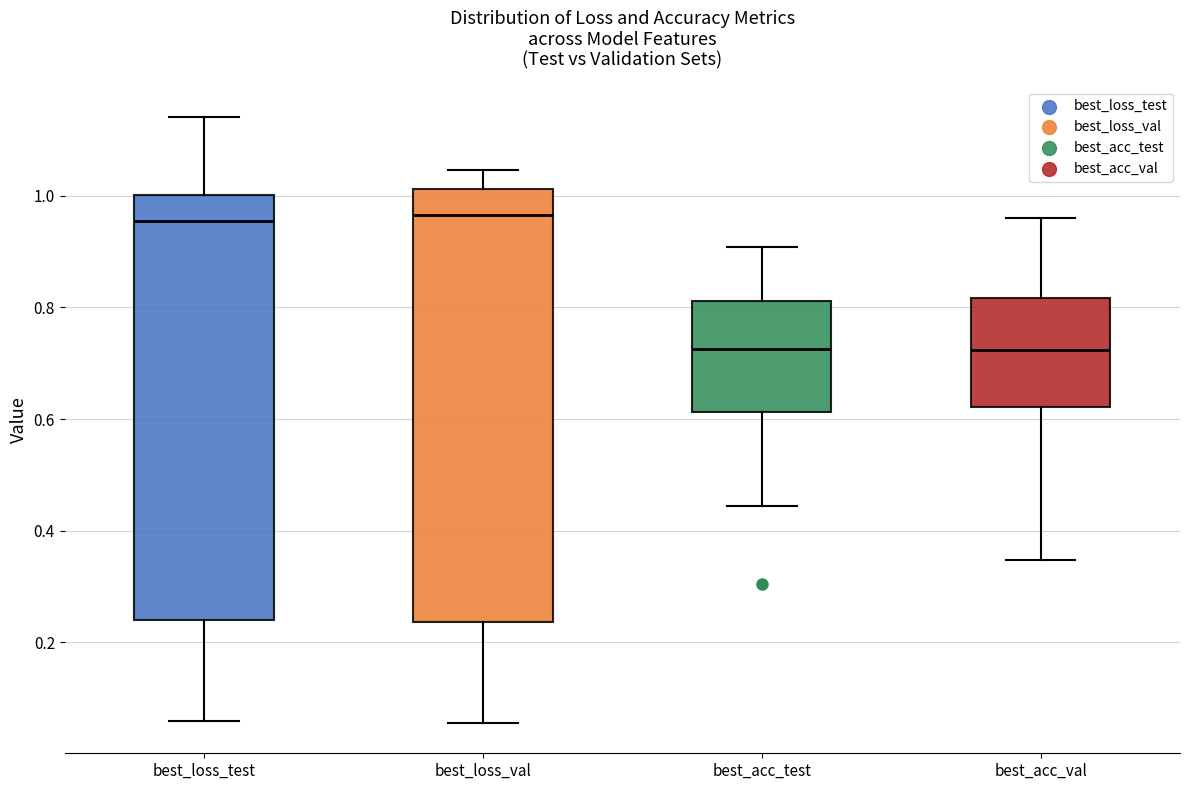

Where does the upper whisker of the box for best_loss_test end on the y-axis? The values are not printed on the chart, so give them approximately, as read against the axis.

1.14